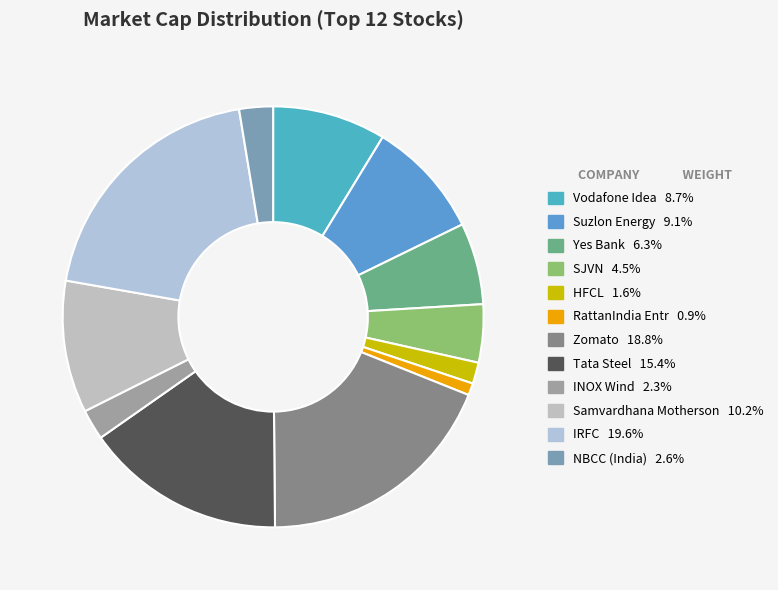

Is there any slice that represents more than half of the pie?

No